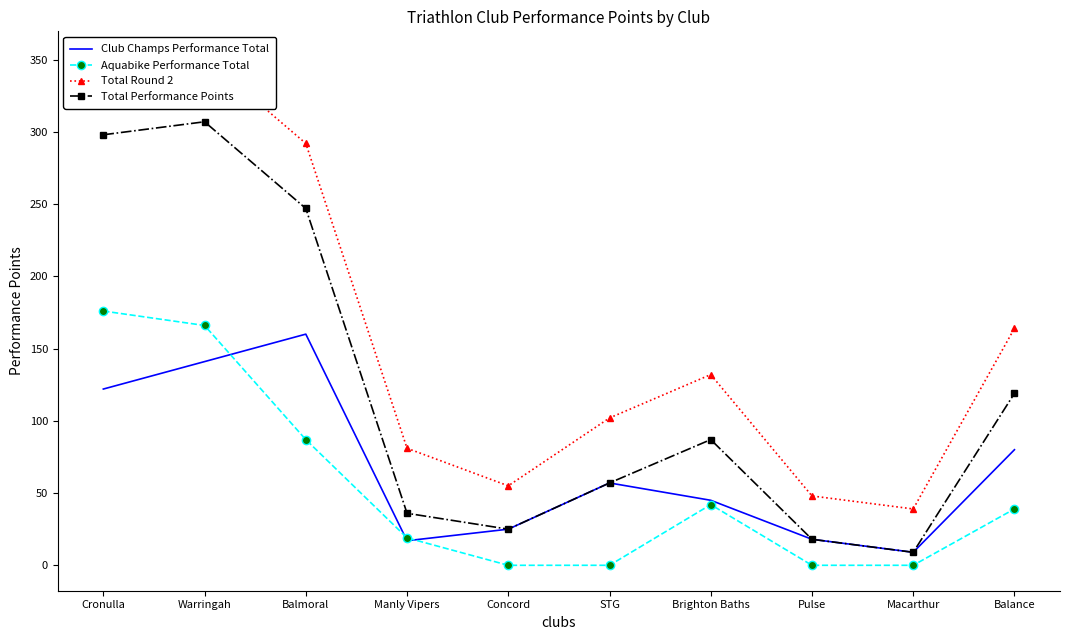

What position from the left is Brighton Baths?

7